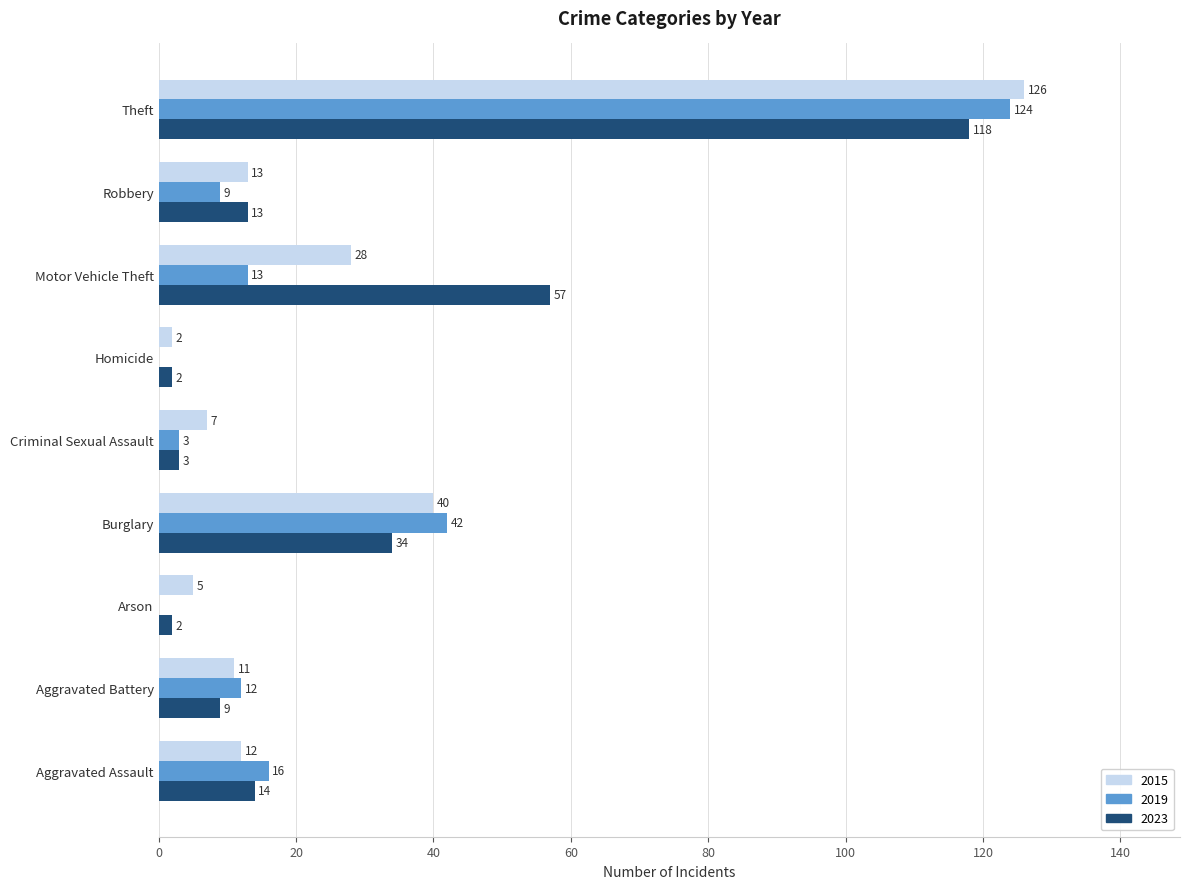

At which label does 2019 reach its peak?

Theft